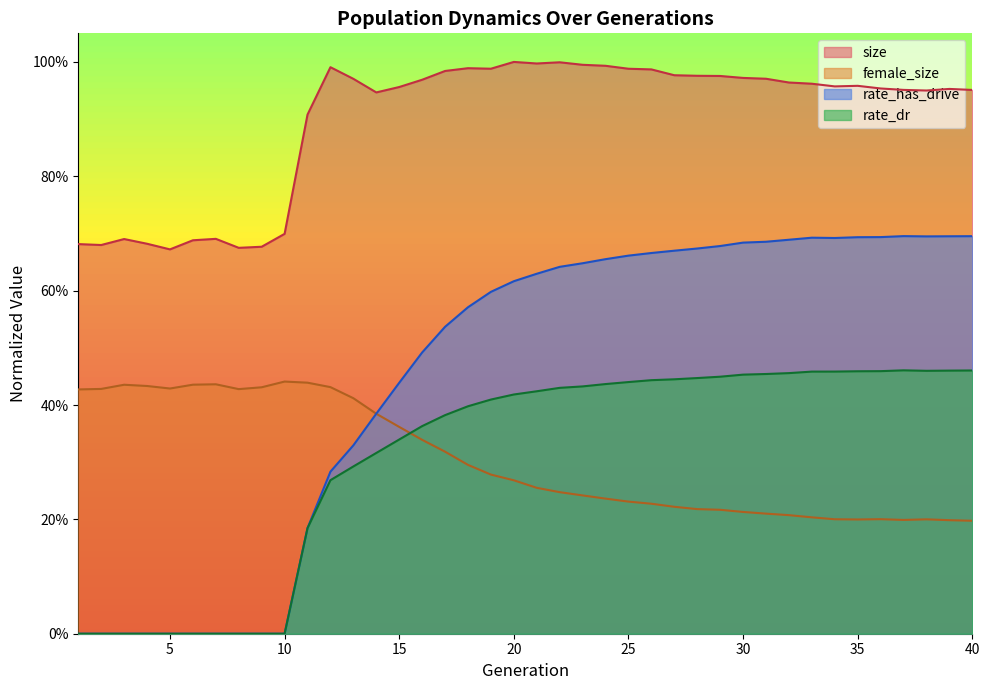

Which category has the lowest value in the female_size series?

40